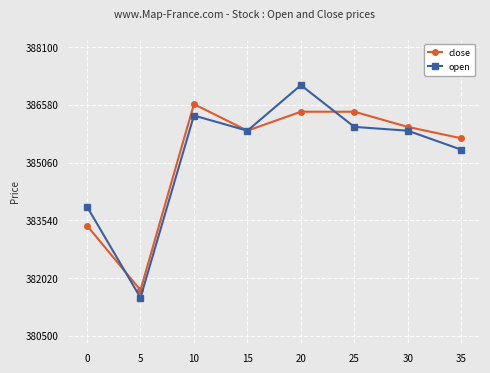

At which label does close reach its peak?

10